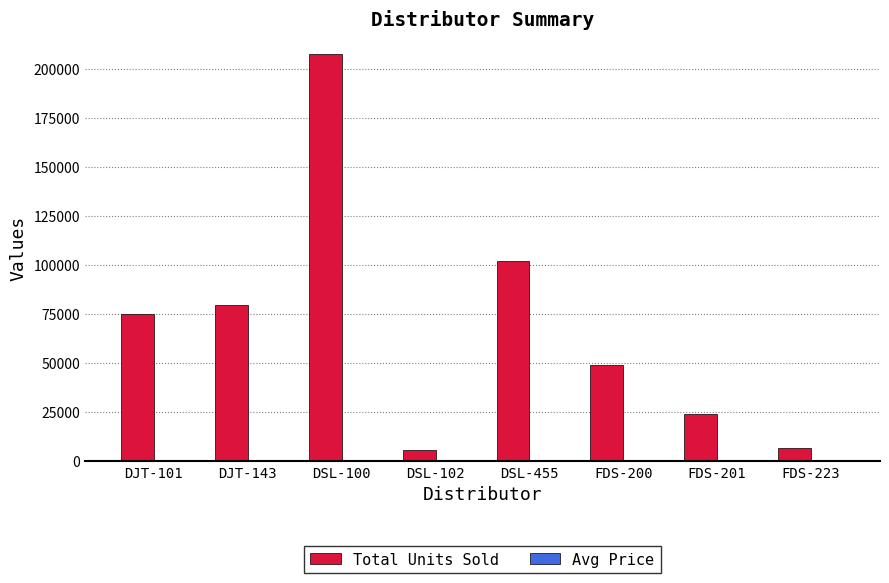

Which category has the highest value in the Total Units Sold series?

DSL-100